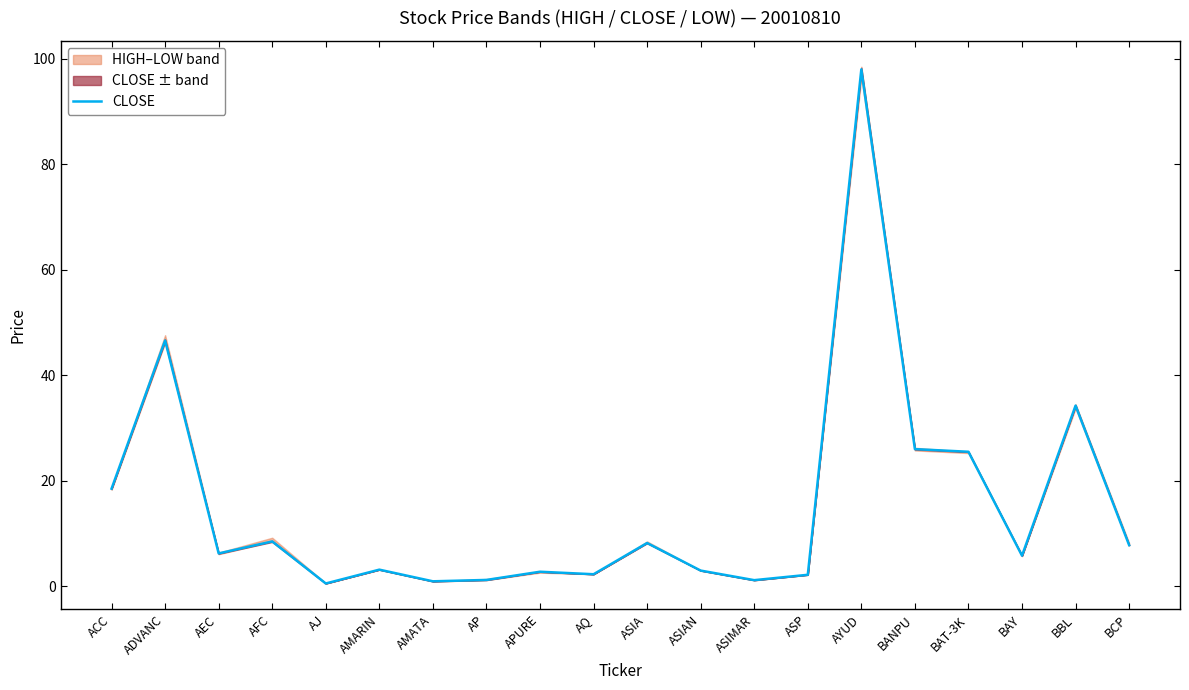

Between AMARIN and ASIMAR, which is larger?

AMARIN